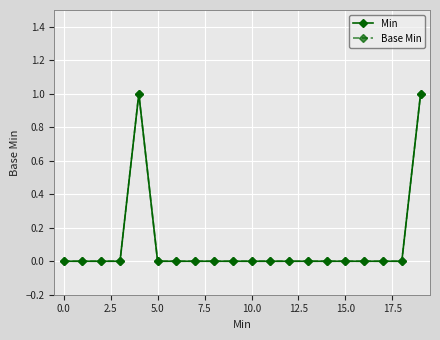

How many Base Min values are between 0 and 1?

20